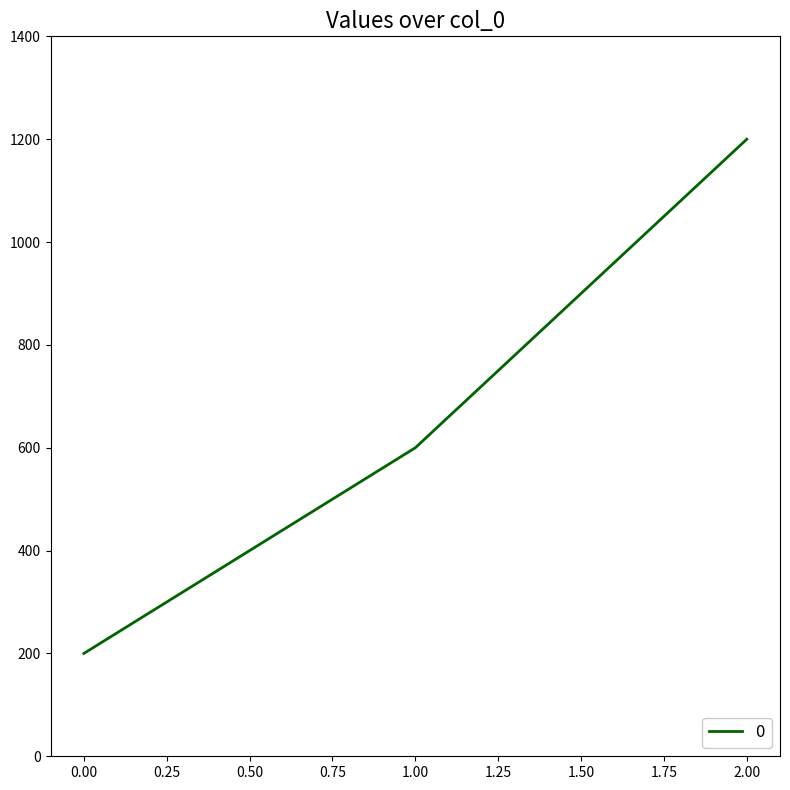

Does the chart display data point markers on the line(s)?

No